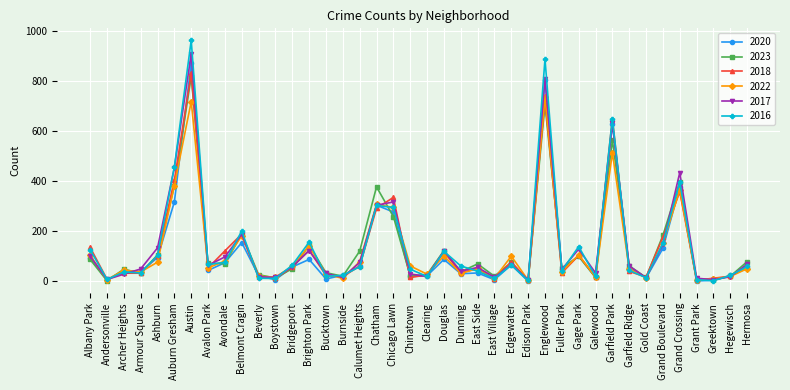

At which category is the sum across all series the highest?

Austin